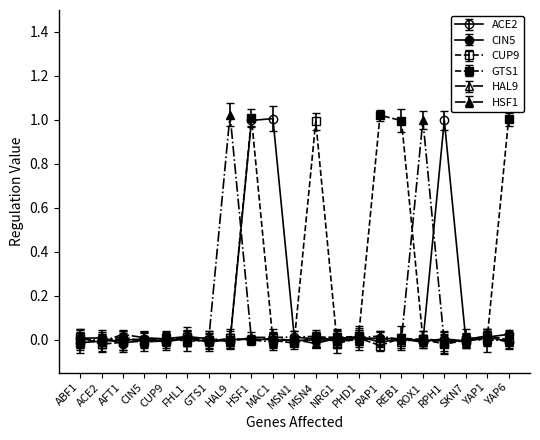

How many data points does each series have?

21